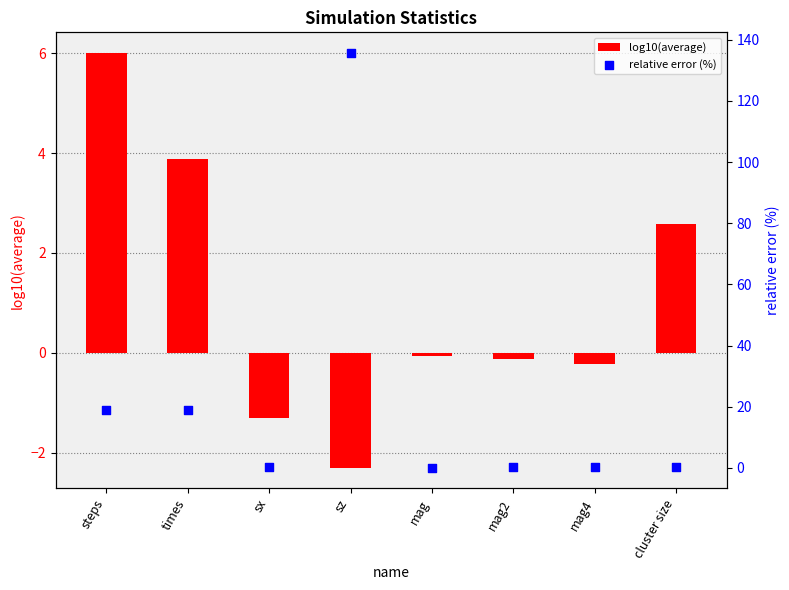

Is the value of log10(average) at sx greater than the value of relative error (%) at mag?

No